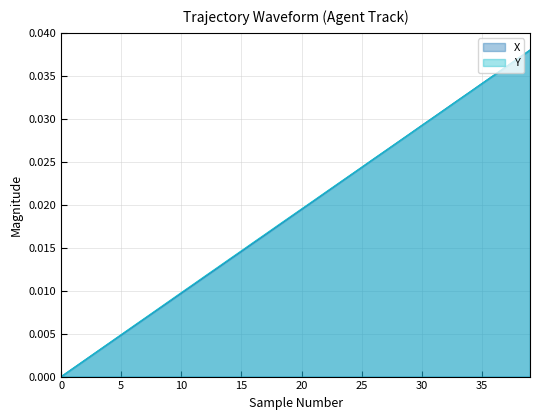

How many positive values does the X series have?

39